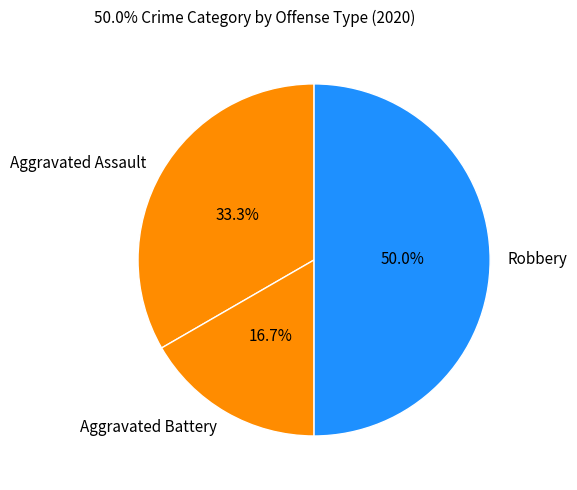

Rank the categories by value from highest to lowest.

Robbery, Aggravated Assault, Aggravated Battery